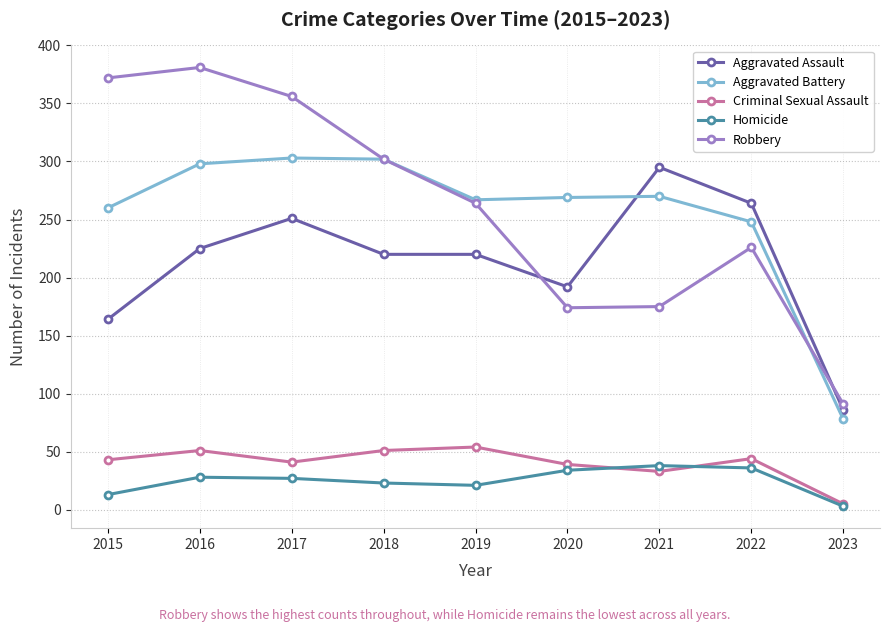

Where is the first local maximum for Robbery?

2016